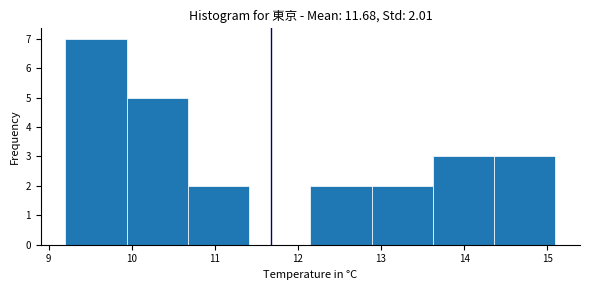

Over which range of the x-axis is the bar tallest?

9.2 to 9.9